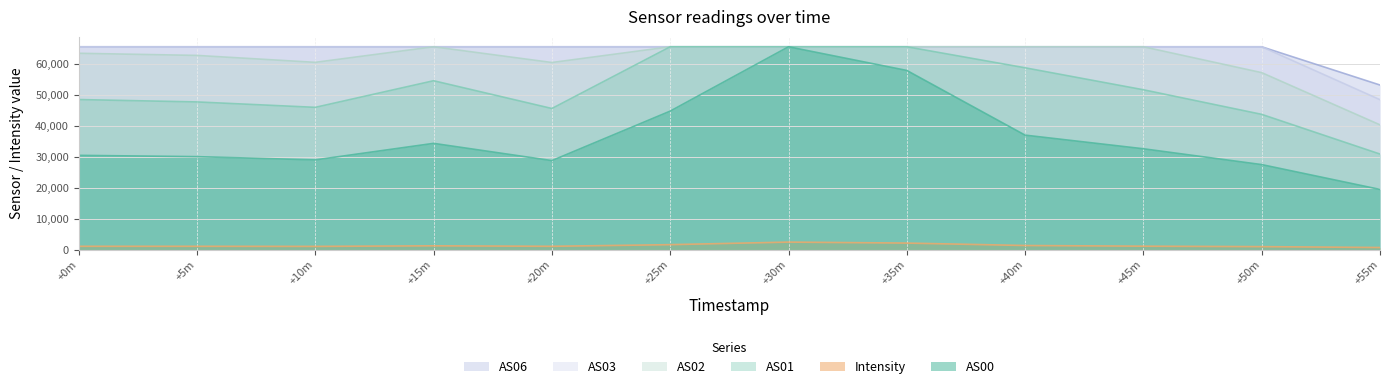

Between +25m and +35m, which series saw the biggest shift?

AS00